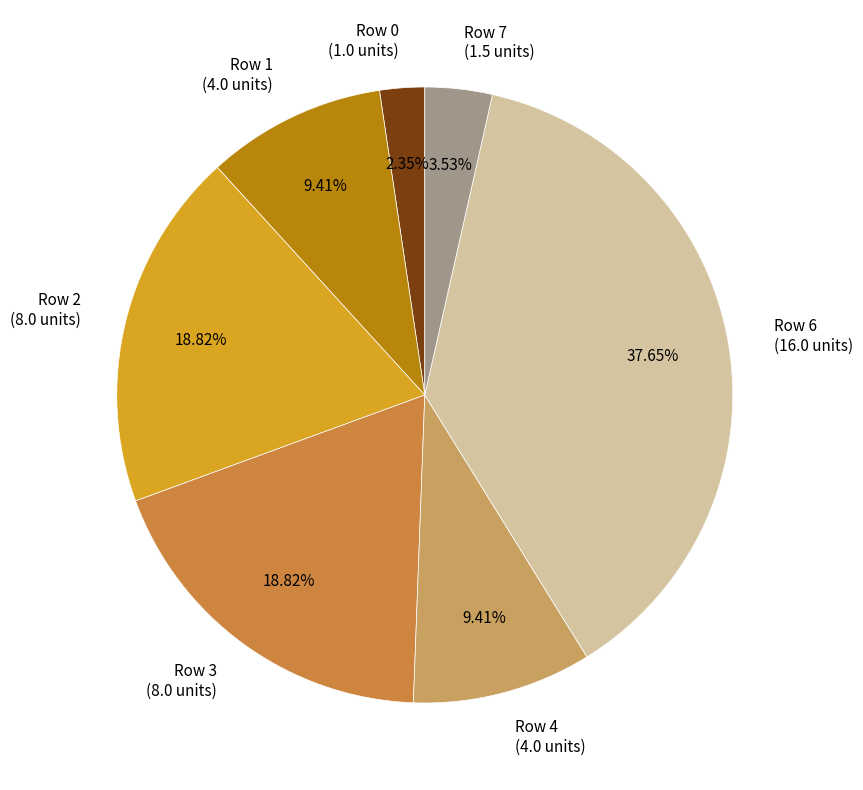

Which has a higher value, Row 1 or Row 3?

Row 3